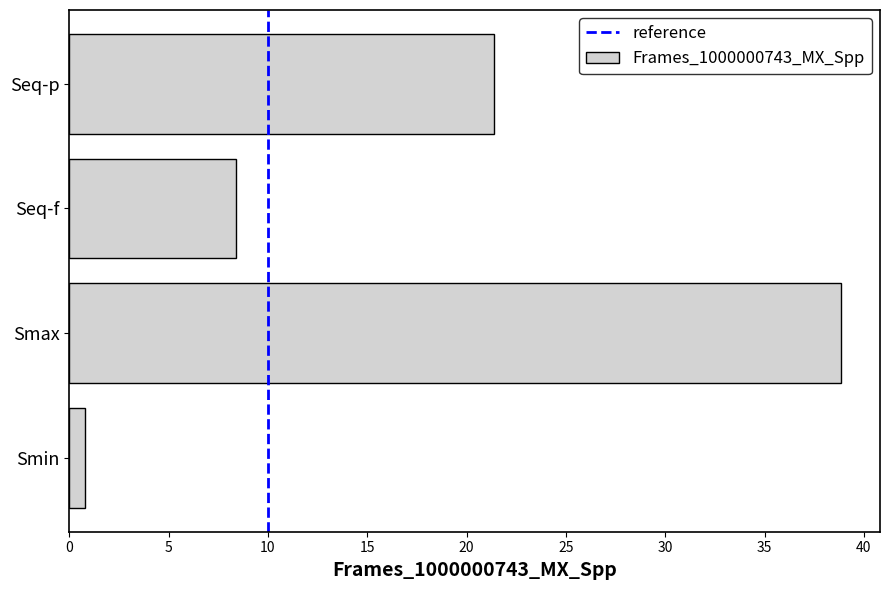

What is the difference between the second highest and second lowest values?

13.0